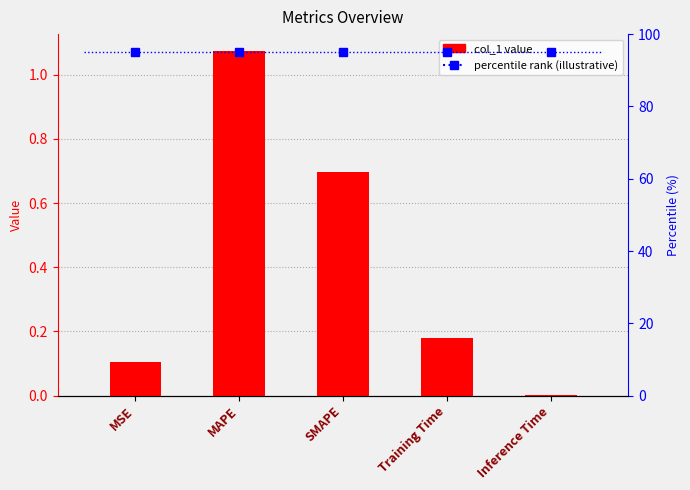

Reading left to right, list all the values displayed in this chart.

0.1	1.1	0.7	0.2	0.0